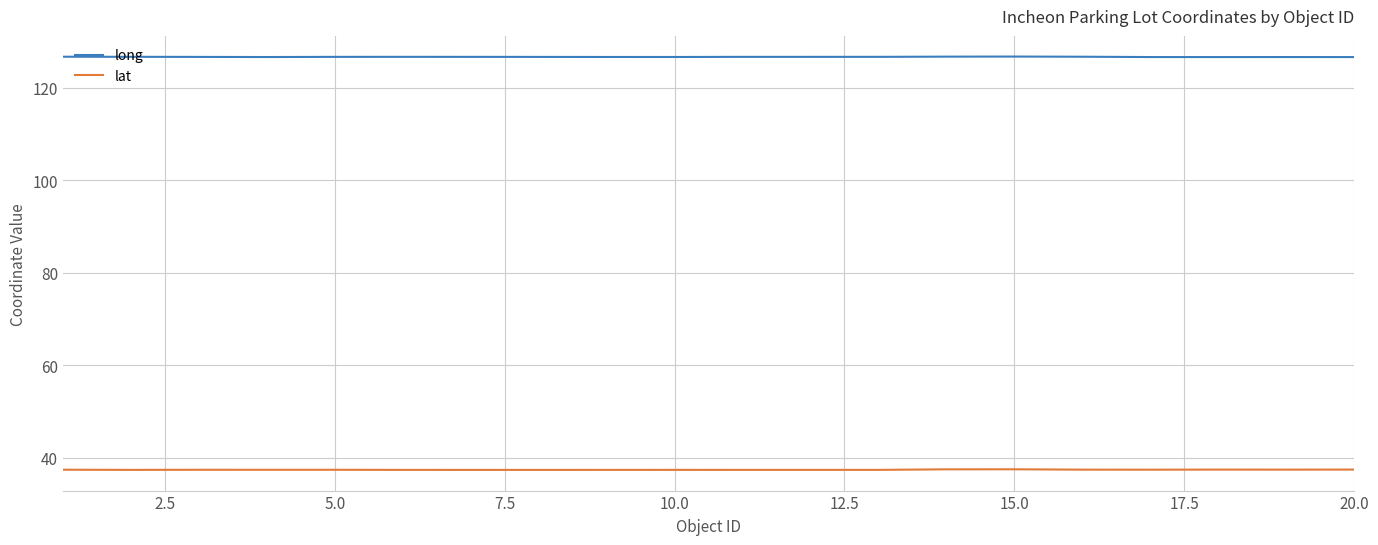

Rank the series by their average value, from lowest to highest.

lat, long